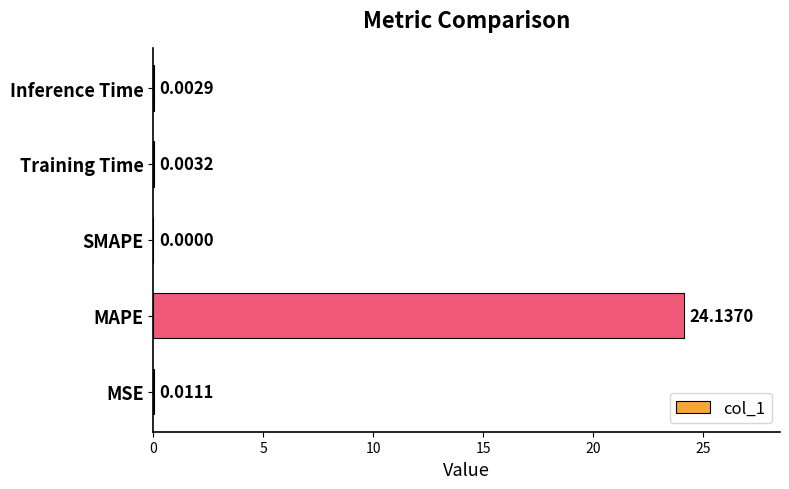

Between SMAPE and MSE, which is larger?

MSE